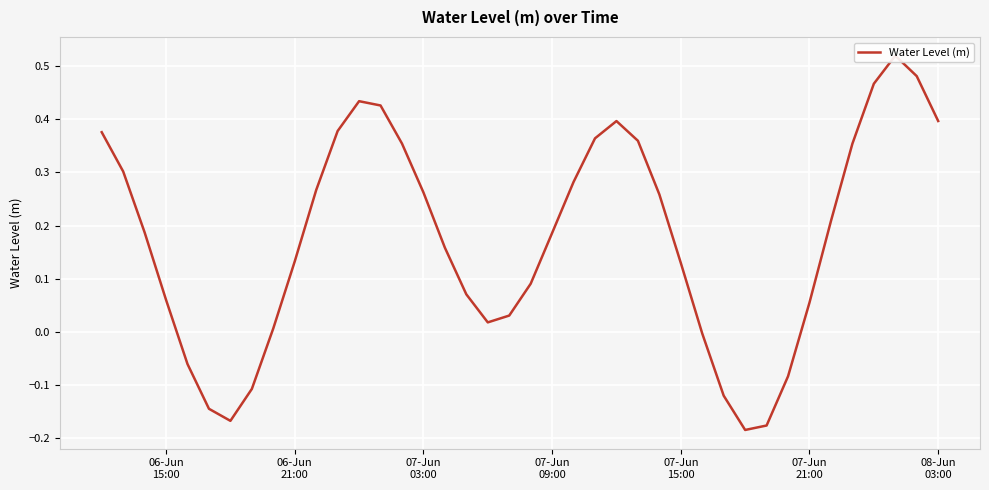

How many data points are less than 0?

9